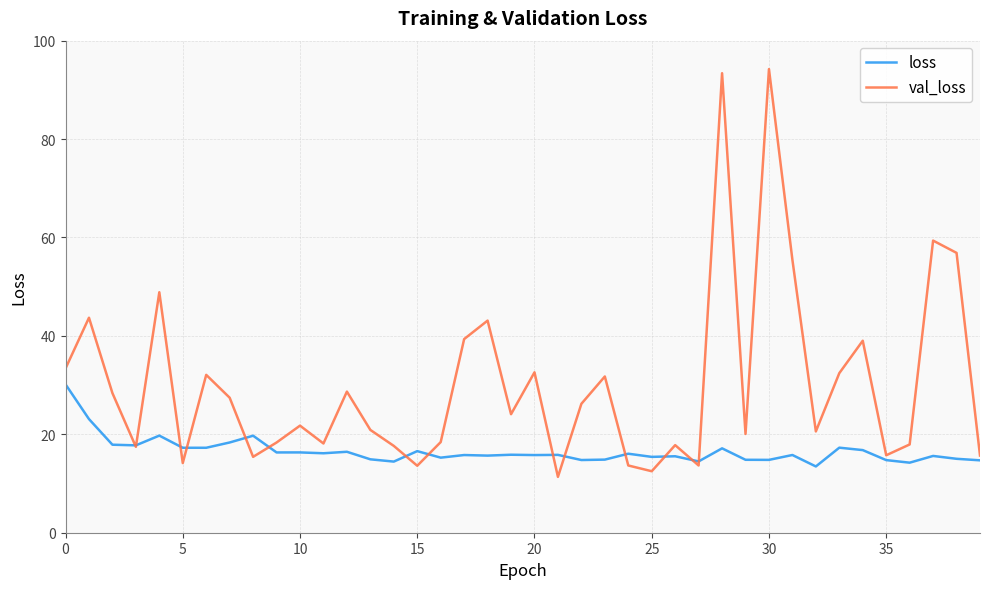

Which series has the largest total across all categories?

val_loss